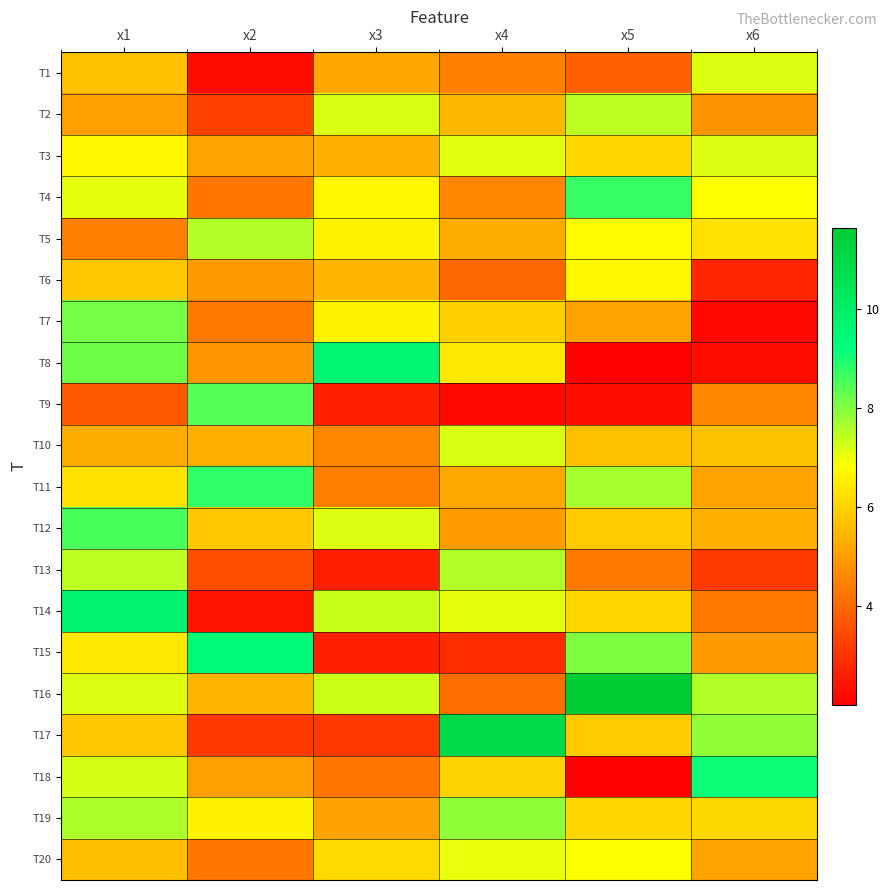

Reading left to right, what are all the values shown in this chart?

T1: x1=5.6	x2=2.3	x3=5.1	x4=4.5	x5=3.9	x6=7.1
T2: x1=5.0	x2=3.3	x3=7.2	x4=5.5	x5=7.4	x6=4.8
T3: x1=6.7	x2=5.1	x3=5.3	x4=7.1	x5=6.1	x6=7.1
T4: x1=7.1	x2=4.2	x3=6.7	x4=4.6	x5=8.7	x6=6.8
T5: x1=4.4	x2=7.6	x3=6.6	x4=5.3	x5=6.7	x6=6.3
T6: x1=5.8	x2=4.9	x3=5.5	x4=4.0	x5=6.7	x6=2.8
T7: x1=8.1	x2=4.3	x3=6.6	x4=5.9	x5=5.1	x6=2.2
T8: x1=8.2	x2=4.9	x3=9.6	x4=6.4	x5=2.0	x6=2.3
T9: x1=3.7	x2=8.4	x3=2.6	x4=2.2	x5=2.3	x6=4.6
T10: x1=5.3	x2=5.4	x3=4.6	x4=7.2	x5=5.7	x6=5.7
T11: x1=6.3	x2=8.8	x3=4.5	x4=5.2	x5=7.7	x6=5.1
T12: x1=8.5	x2=5.8	x3=7.1	x4=4.9	x5=5.8	x6=5.3
T13: x1=7.4	x2=3.5	x3=2.6	x4=7.6	x5=4.3	x6=3.1
T14: x1=9.7	x2=2.4	x3=7.3	x4=7.1	x5=6.1	x6=4.3
T15: x1=6.4	x2=9.5	x3=2.6	x4=2.9	x5=8.0	x6=4.9
T16: x1=7.2	x2=5.5	x3=7.3	x4=4.1	x5=11.6	x6=7.5
T17: x1=5.8	x2=3.1	x3=3.1	x4=10.9	x5=5.8	x6=7.8
T18: x1=7.2	x2=5.0	x3=4.2	x4=6.0	x5=2.0	x6=9.1
T19: x1=7.6	x2=6.6	x3=5.1	x4=7.9	x5=6.1	x6=6.1
T20: x1=5.6	x2=4.2	x3=6.1	x4=7.0	x5=6.8	x6=5.1